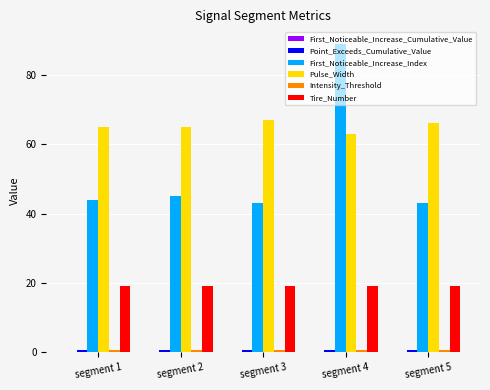

Is it true that First_Noticeable_Increase_Index equals 20.3 at segment 3?

False